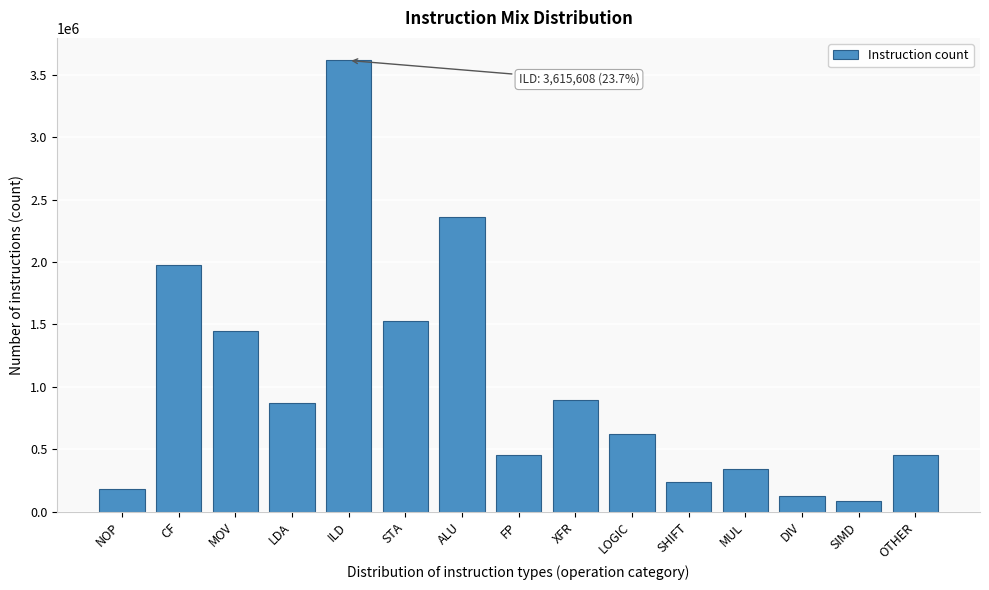

The value at MOV is 1446512. True or false?

True